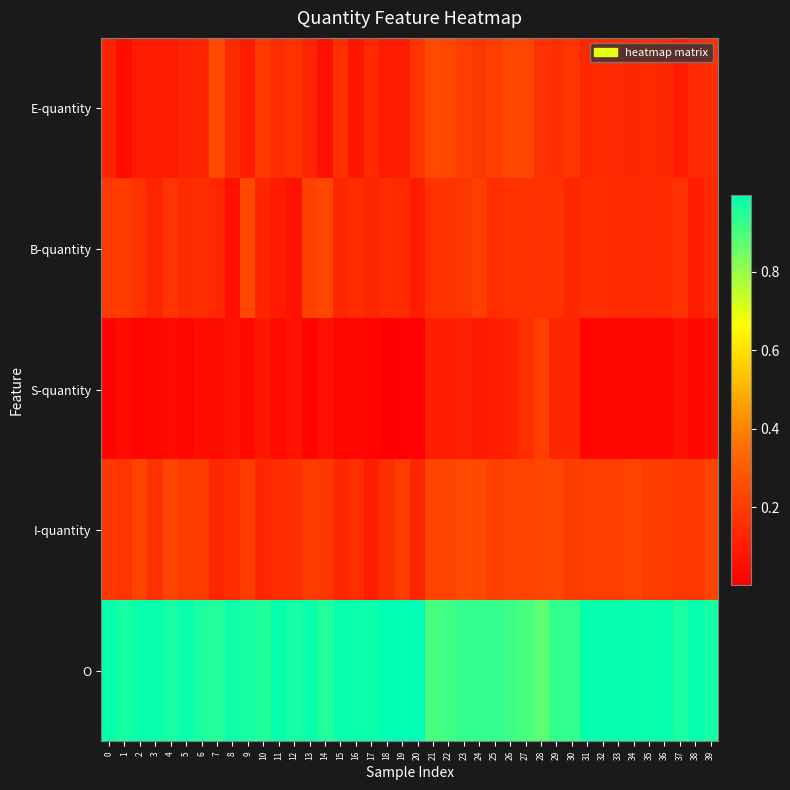

Between 24 and 28, which series saw the biggest shift?

S-quantity